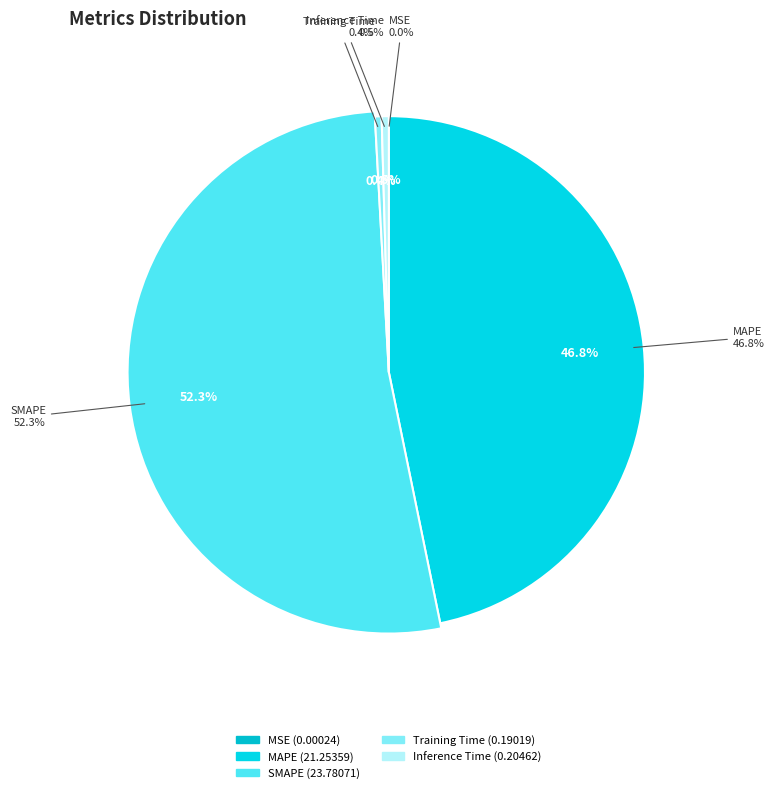

Count the number of slices in the pie.

5